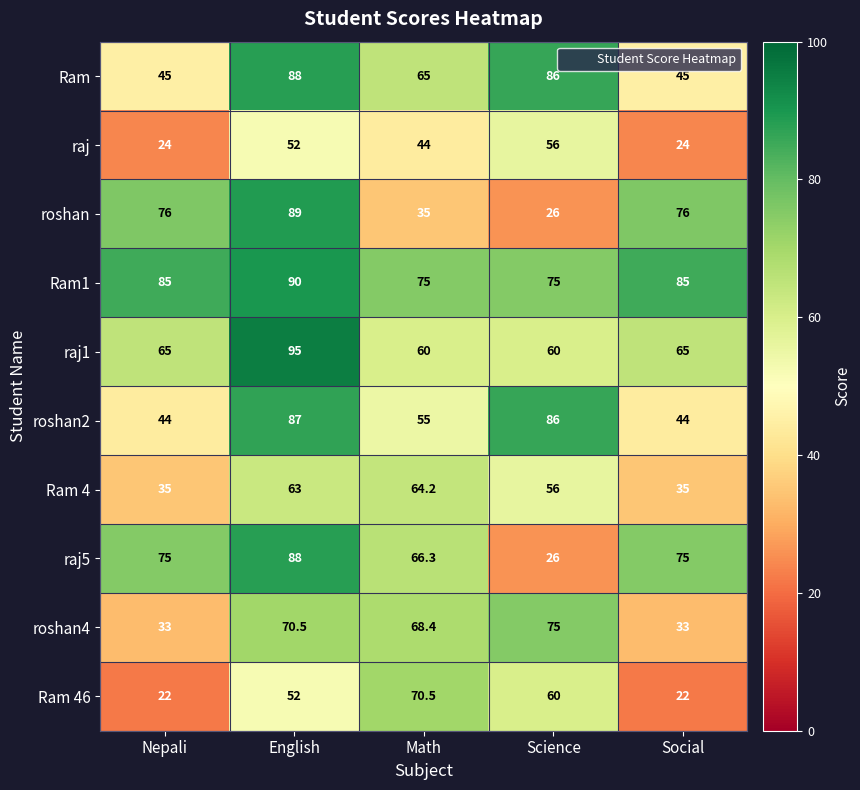

What is the difference between the highest and lowest values at Social?

63.0